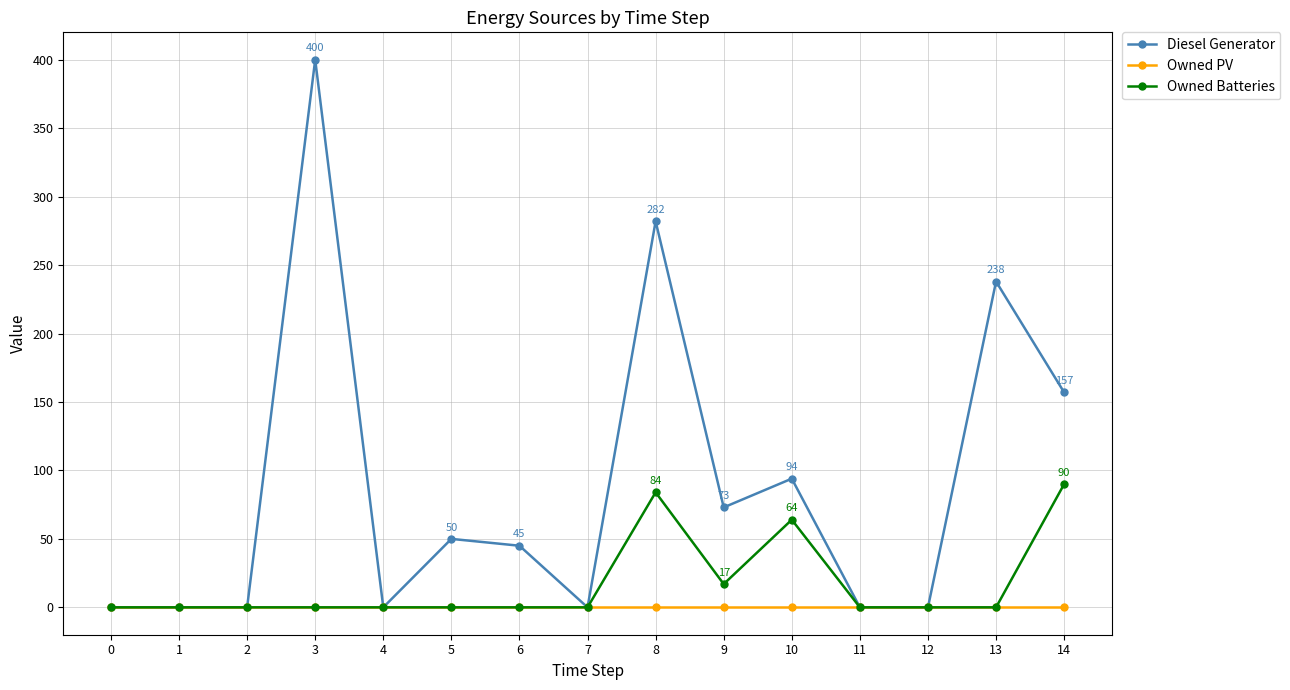

How many distinct data groups are displayed?

3